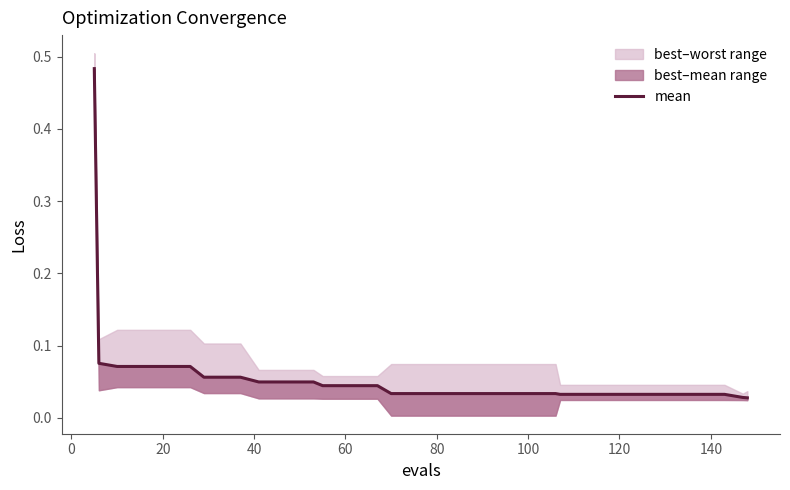

Reading left to right, extract all data points from this chart.

0.5	0.1	0.1	0.1	0.1	0.1	0.1	0.1	0.1	0.1	0.0	0.0	0.0	0.0	0.0	0.0	0.0	0.0	0.0	0.0	0.0	0.0	0.0	0.0	0.0	0.0	0.0	0.0	0.0	0.0	0.0	0.0	0.0	0.0	0.0	0.0	0.0	0.0	0.0	0.0